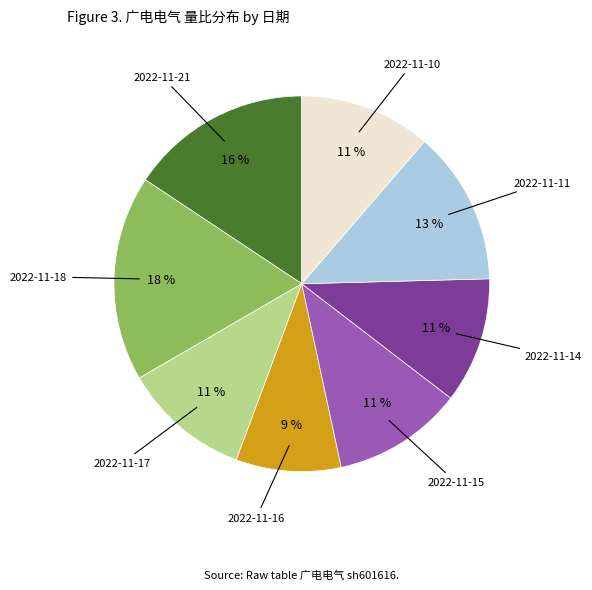

How many segments does this pie chart have?

8